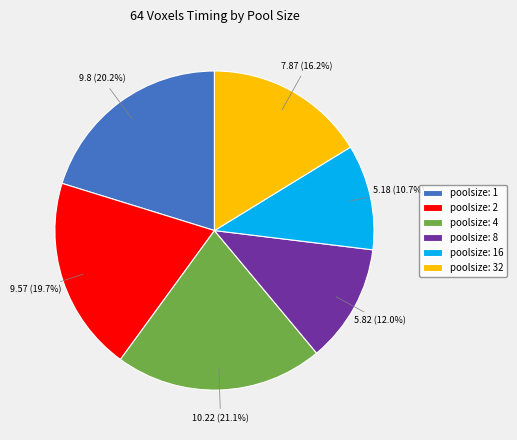

What is the largest slice in the pie chart?

poolsize: 4